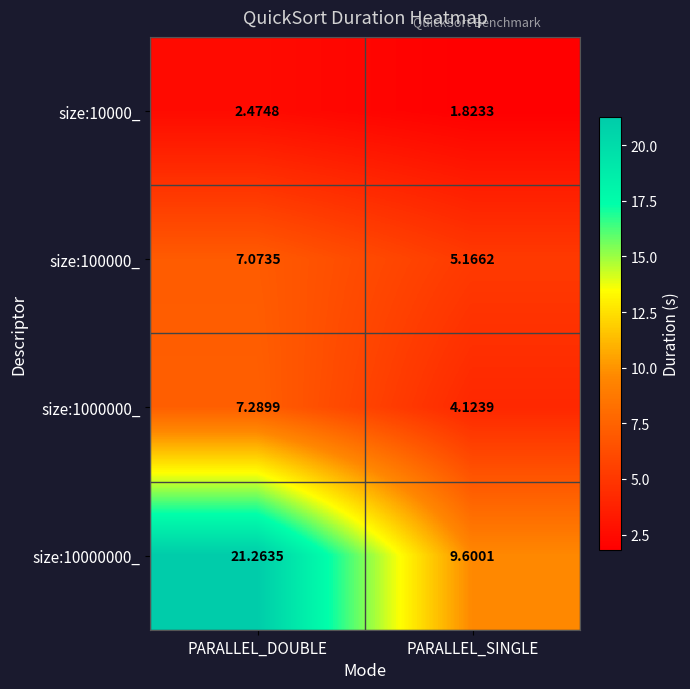

Rank the series at PARALLEL_DOUBLE from lowest to highest value.

size:10000_, size:100000_, size:1000000_, size:10000000_